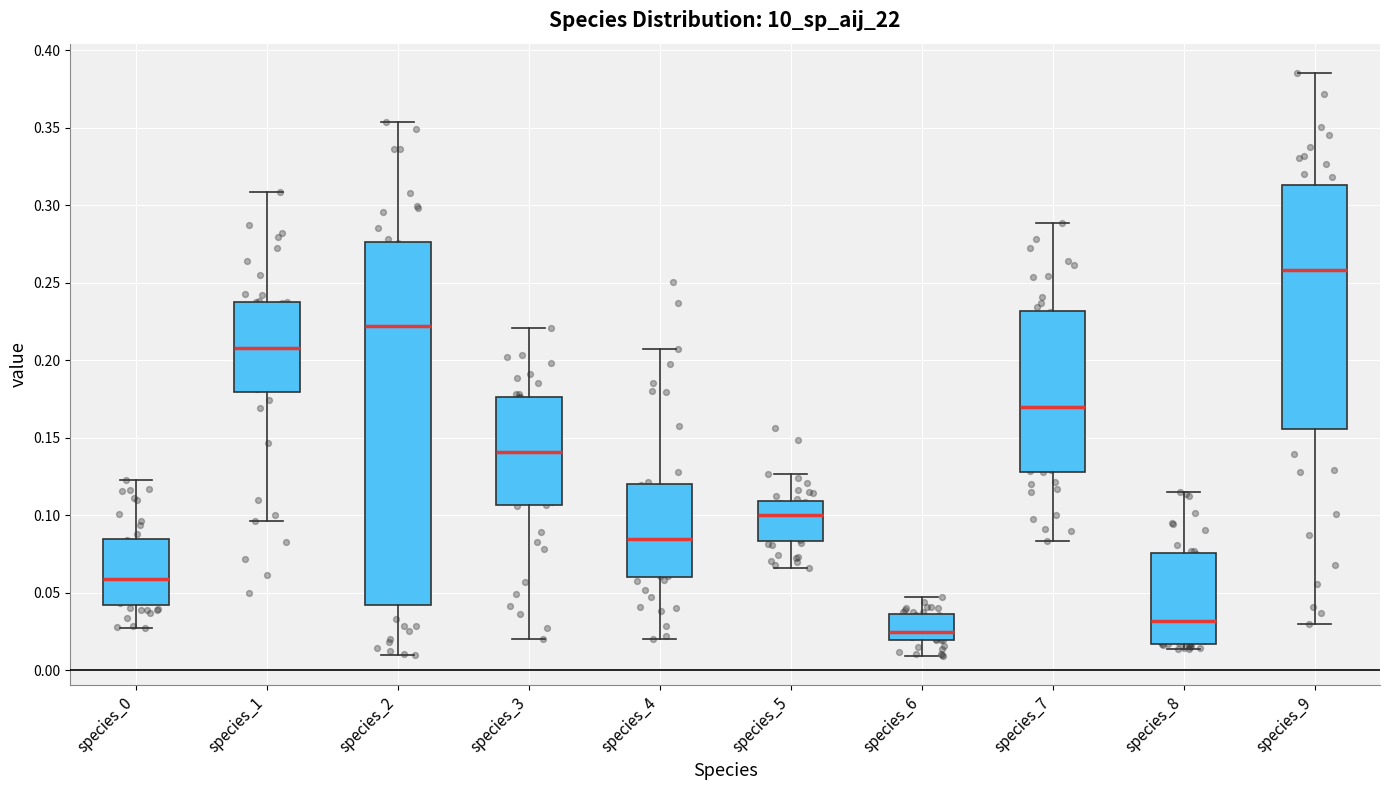

Reading left to right, read every box against the y-axis: the position of its median line, the range the box covers, and the ends of its whiskers. The values are not printed on the chart, so give them approximately, as read against the axis.

species_0: median 0.060, box 0.045 to 0.085, whiskers 0.025 to 0.125
species_1: median 0.210, box 0.180 to 0.240, whiskers 0.095 to 0.310
species_2: median 0.220, box 0.040 to 0.275, whiskers 0.010 to 0.355
species_3: median 0.140, box 0.105 to 0.175, whiskers 0.020 to 0.220
species_4: median 0.085, box 0.060 to 0.120, whiskers 0.020 to 0.205
species_5: median 0.100, box 0.085 to 0.110, whiskers 0.065 to 0.125
species_6: median 0.025, box 0.020 to 0.035, whiskers 0.010 to 0.045
species_7: median 0.170, box 0.130 to 0.230, whiskers 0.085 to 0.290
species_8: median 0.030, box 0.015 to 0.075, whiskers 0.015 (just below the box's lower edge) to 0.115
species_9: median 0.260, box 0.155 to 0.315, whiskers 0.030 to 0.385